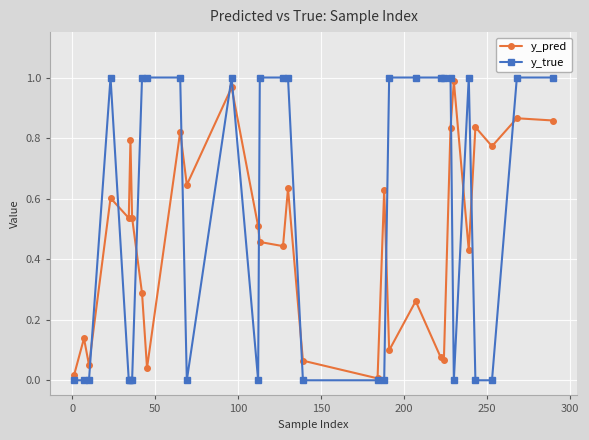

True or false: y_true has more than 2 points higher than both neighbors.

True